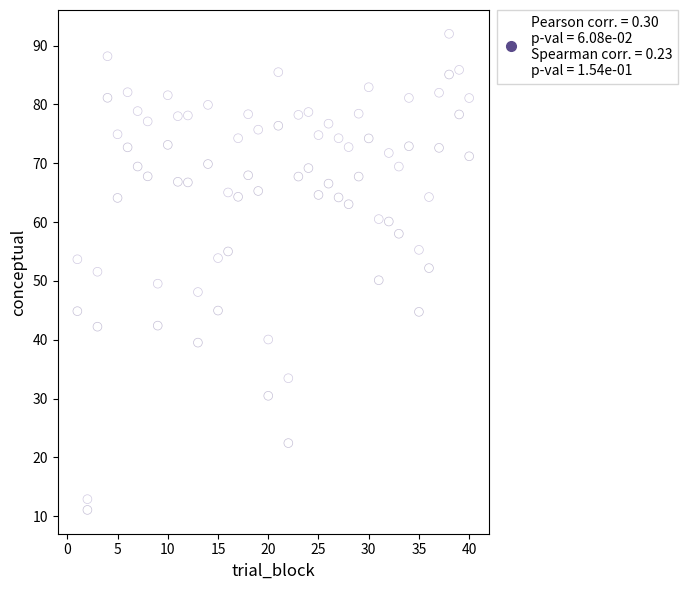

Across all data points, what is the range of Y values (max minus min)?

80.9